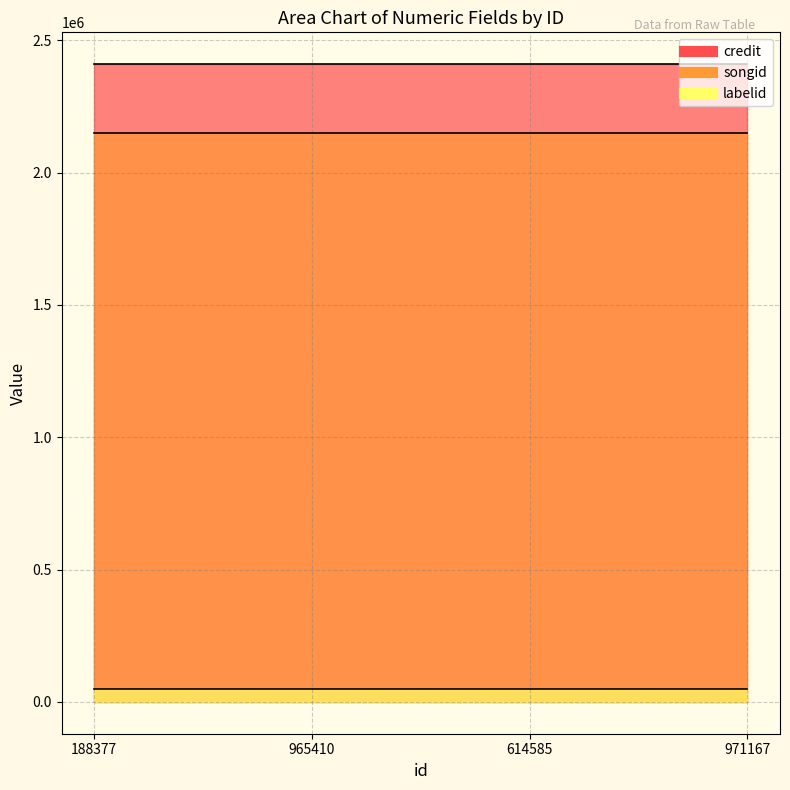

Rank the categories by songid value from lowest to highest.

188377, 965410, 614585, 971167